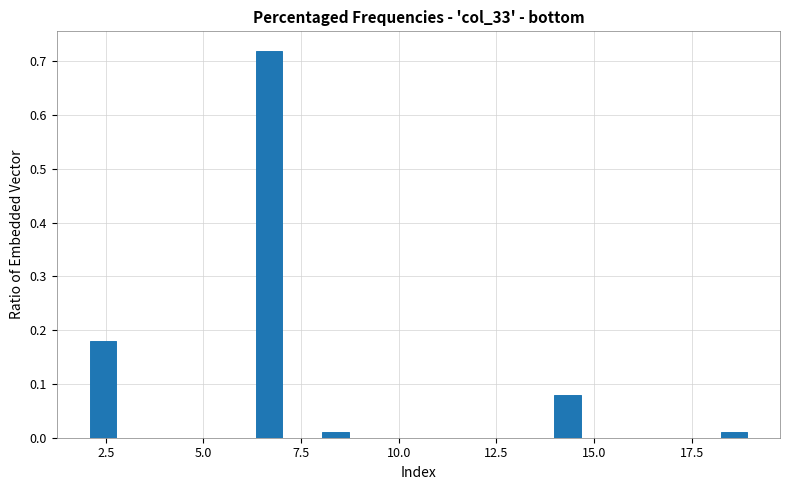

Around what value on the x-axis is the tallest bar? Give the approximate position of its centre, as read against the axis.

6.5